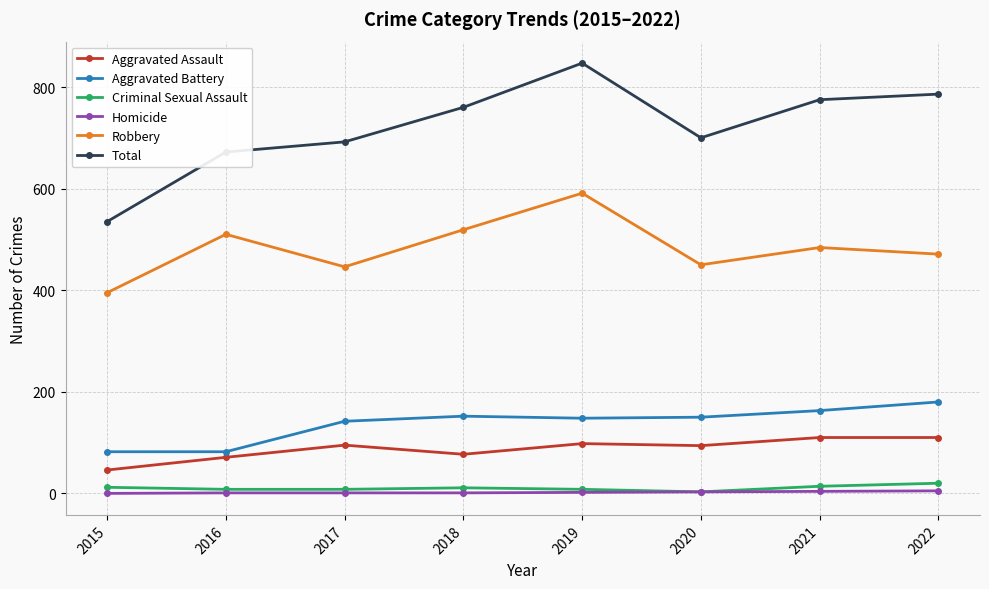

The Total series shows 760 at 2018. True or false?

True